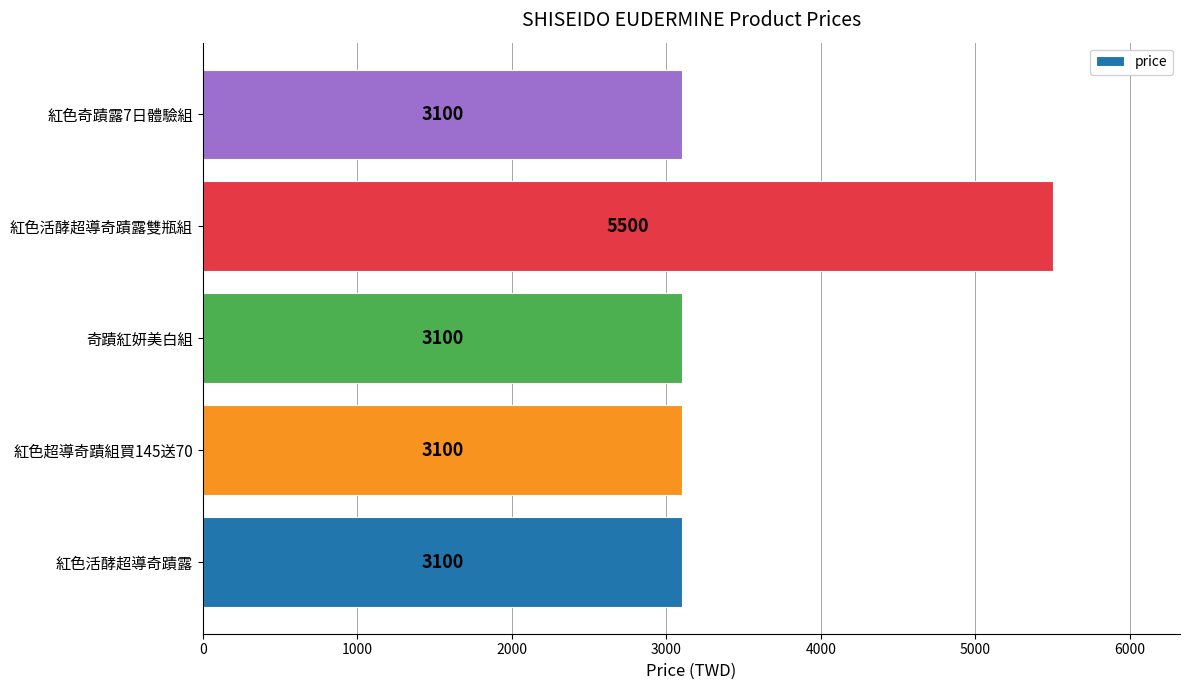

What is the sum of all values?

17900